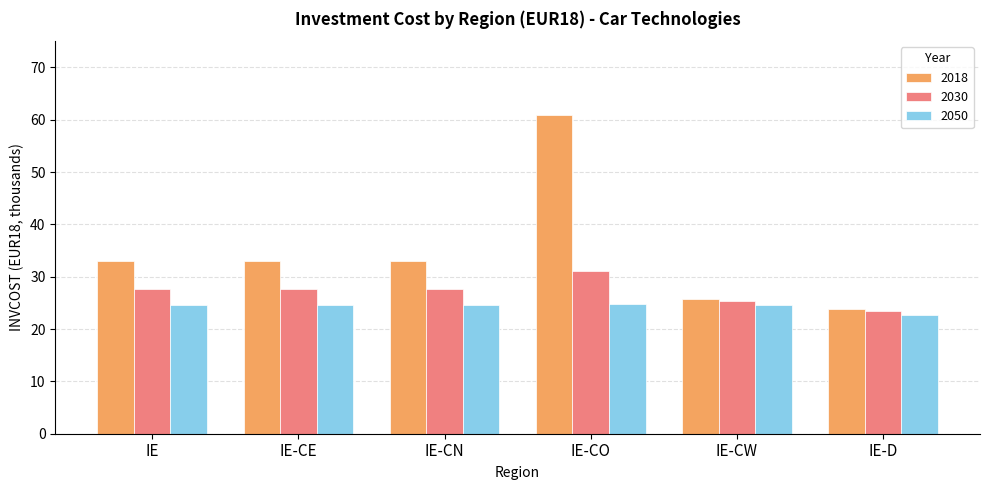

What is the smallest value displayed?

22.8